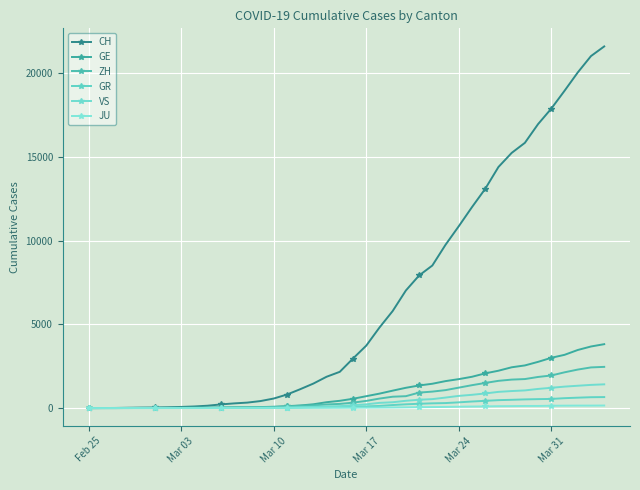

Reading left to right, extract all data points from this chart.

CH: 0	4	8	20	30	36	50	69	97	142	219	280	327	419	570	807	1125	1463	1870	2165	2959	3727	4807	5794	7022	7918	8512	9752	10858	12000	13091	14394	15235	15837	16957	17882	18946	20040	21017	21593
GE: 0	1	1	5	9	10	11	14	16	20	30	43	45	60	80	114	155	227	351	435	556	710	863	1041	1212	1350	1453	1611	1729	1870	2073	2231	2436	2547	2761	3003	3180	3469	3678	3816
ZH: 0	0	2	2	6	7	10	13	15	23	29	34	40	49	62	101	140	163	218	250	326	429	568	679	711	925	984	1073	1221	1368	1500	1627	1701	1733	1859	1947	2136	2300	2428	2461
GR: 0	2	2	6	6	6	9	9	12	14	16	17	18	18	22	31	43	53	56	71	84	101	128	182	226	258	284	300	343	393	433	474	495	519	535	547	592	622	649	657
VS: 0	0	0	1	1	2	3	3	4	5	6	7	12	17	22	30	53	76	98	115	172	225	312	349	436	498	535	628	728	793	874	968	1017	1055	1144	1211	1282	1334	1385	1418
JU: 0	0	1	1	1	1	1	2	2	4	4	5	5	7	7	7	12	17	18	19	25	29	32	36	44	54	61	69	82	92	100	114	119	127	128	140	145	149	149	154